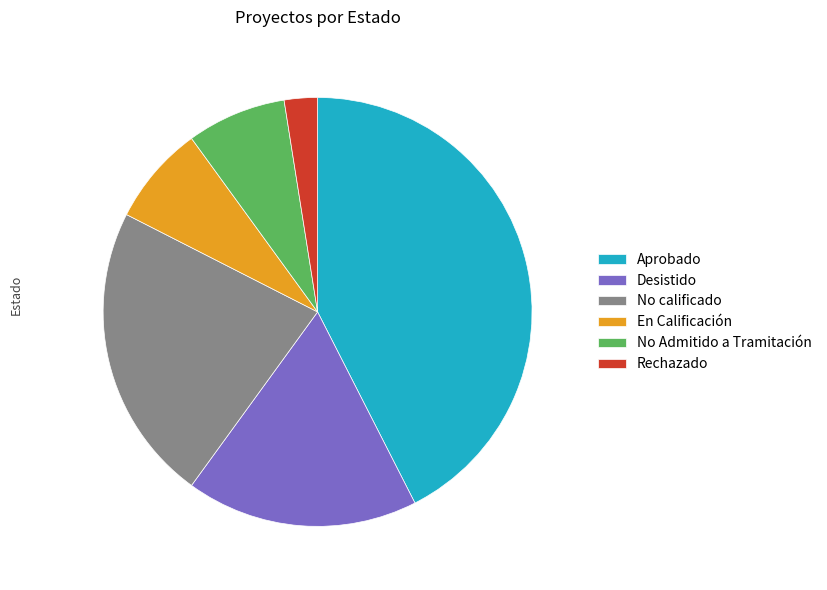

Does Rechazado represent more than half of the total?

No